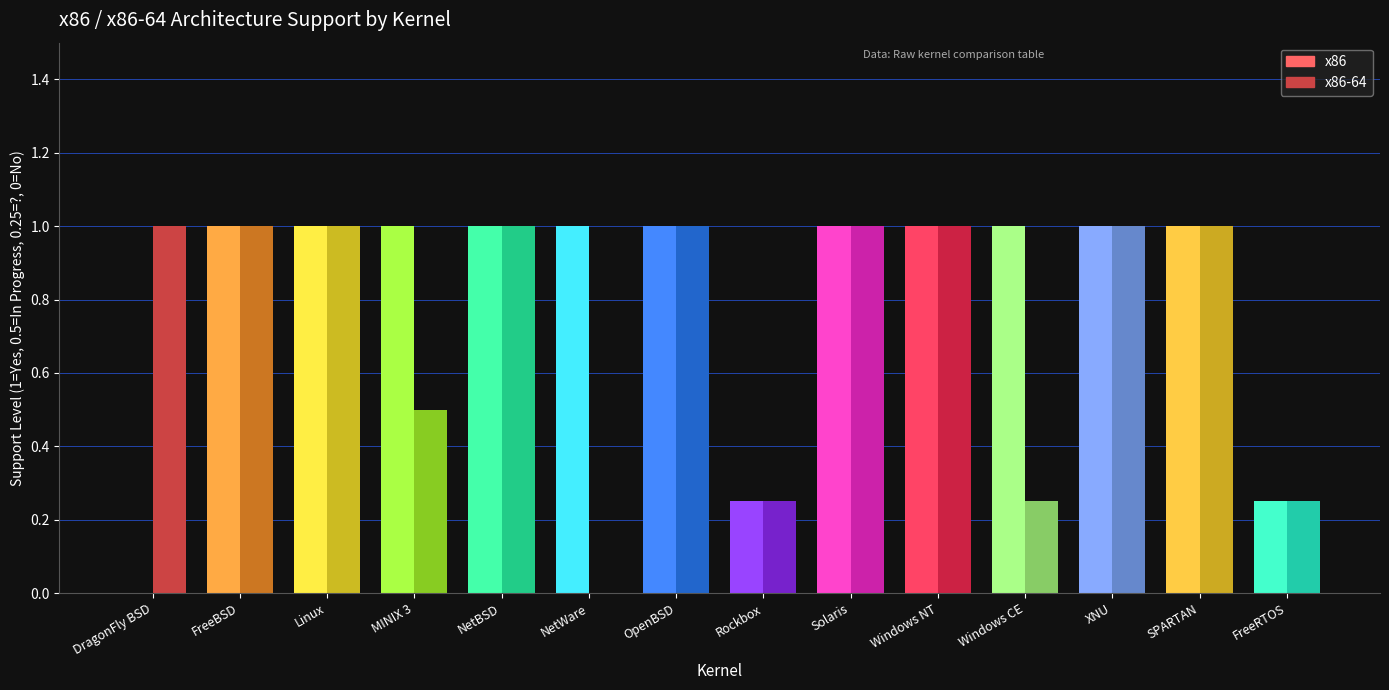

The In progress series shows 0 at Linux. True or false?

True